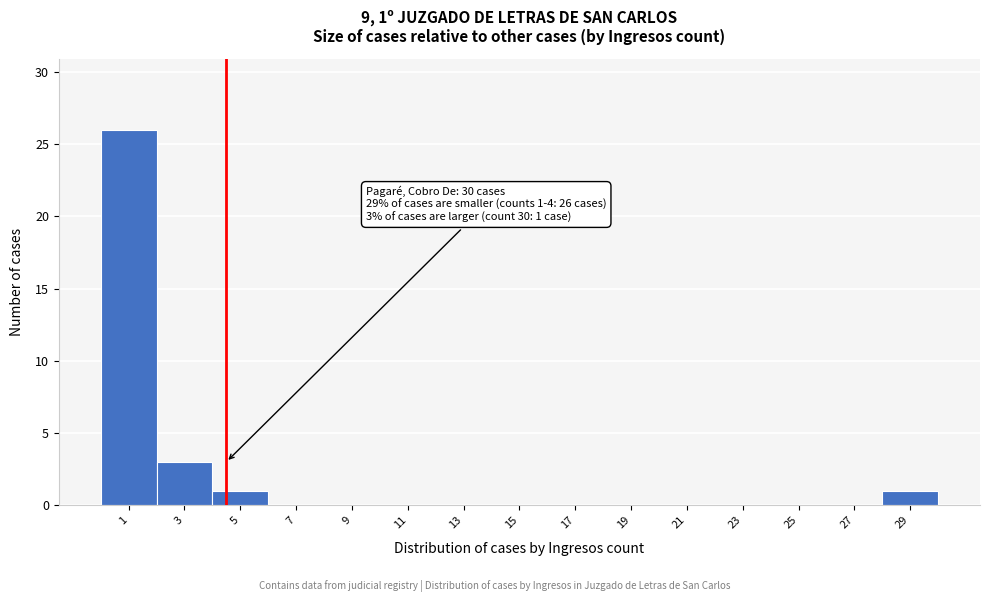

Reading left to right, extract all data points from this chart.

1=26	3=3	5=1	7=0	9=0	11=0	13=0	15=0	17=0	19=0	21=0	23=0	25=0	27=0	29=1